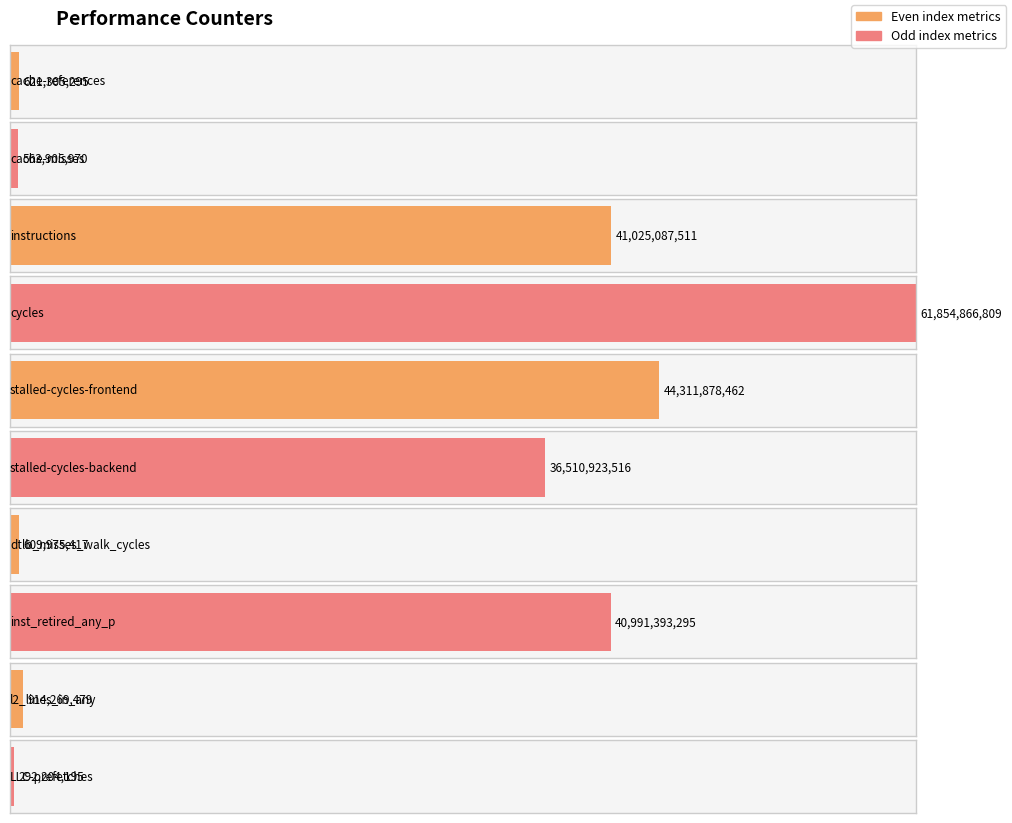

True or false: the data shows 621305295 at cache-references.

True